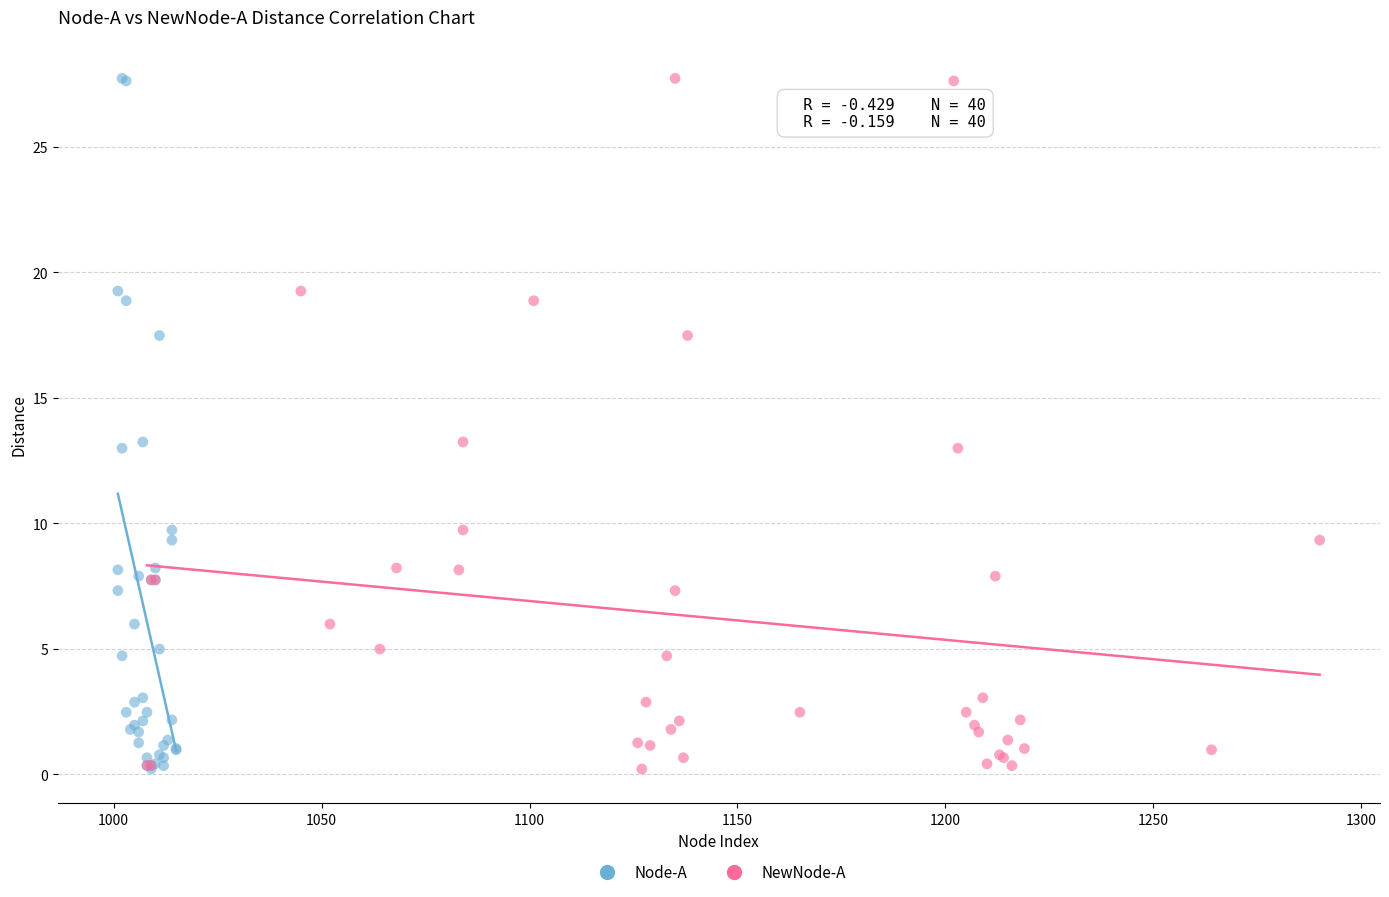

What are all the series names shown in the legend?

Node-A, NewNode-A